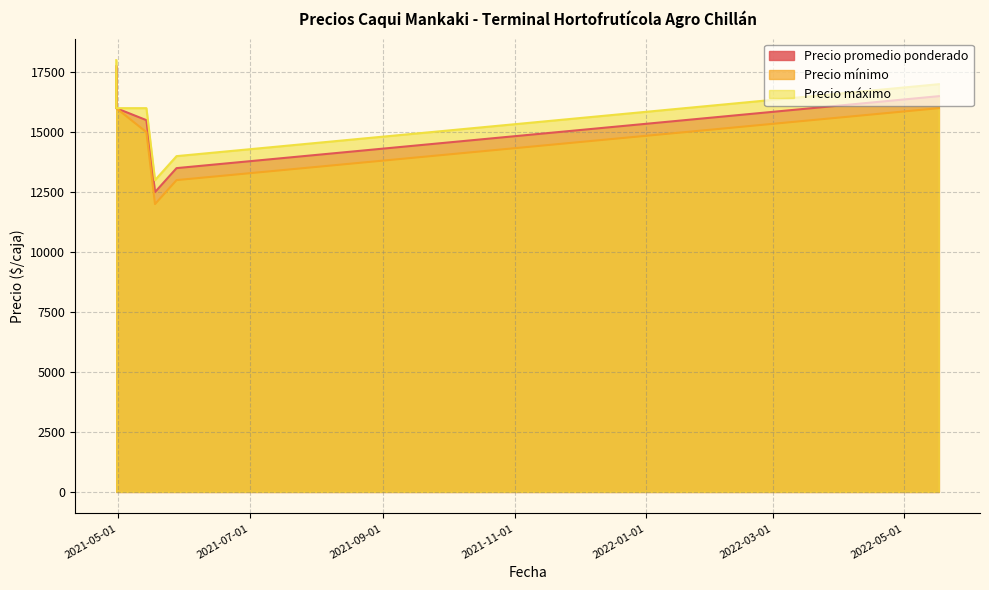

List the series in order of their peak value, lowest first.

Precio mínimo, Precio promedio ponderado, Precio máximo